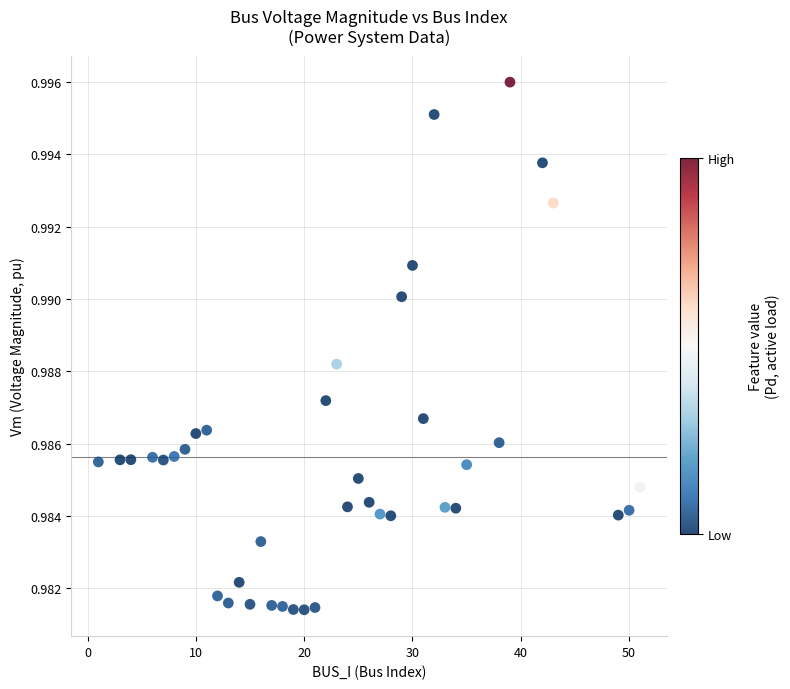

What is the range of X values (max minus min)?

50.0